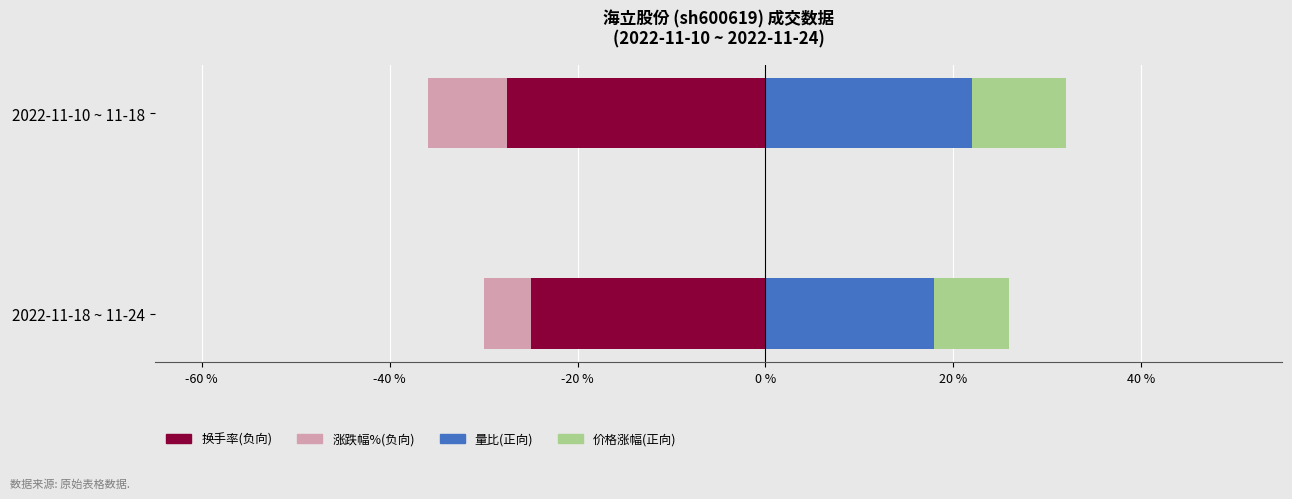

What is the lowest value of the 量比(正向) series?

18.0